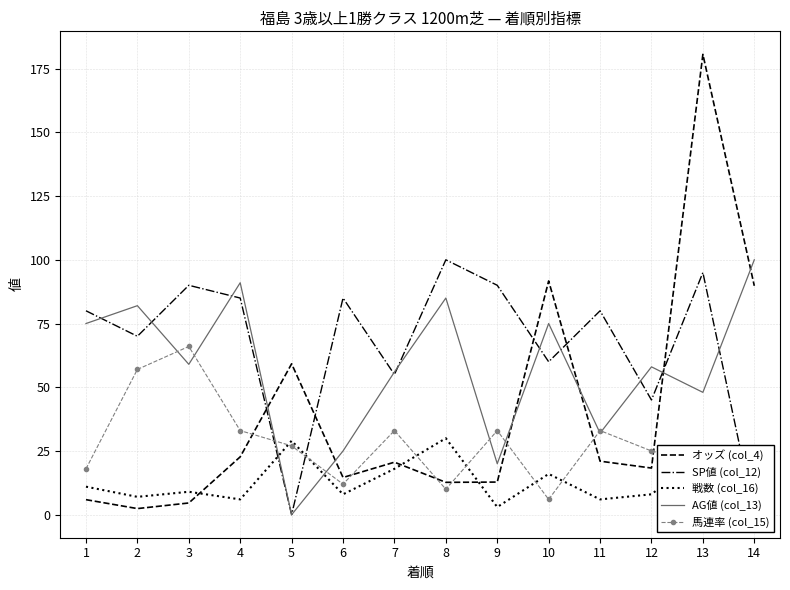

List the series in order of their overall mean, highest first.

SP値 (col_12), AG値 (col_13), オッズ (col_4), 馬連率 (col_15), 戦数 (col_16)